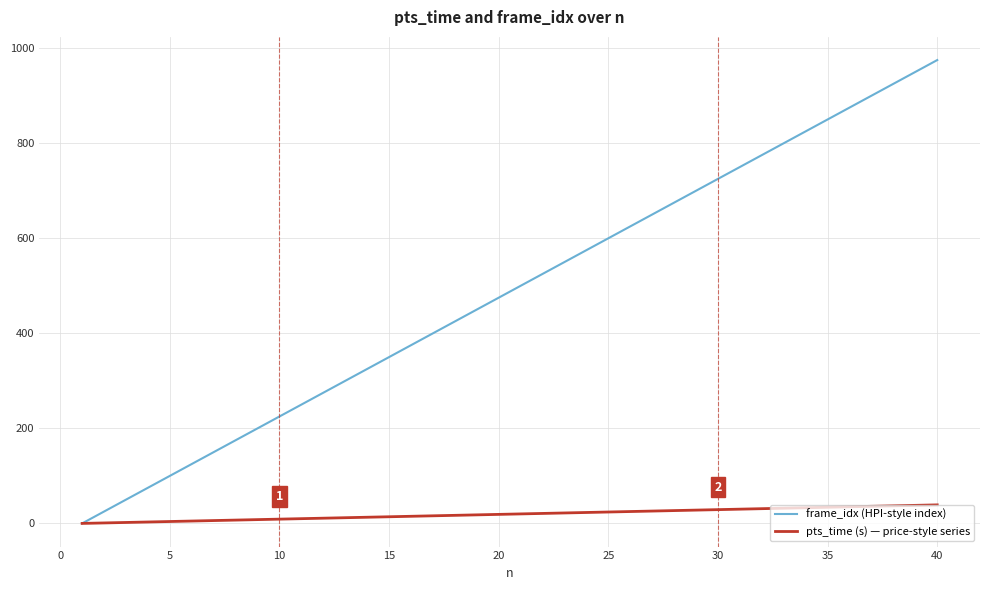

What is the difference between the maximum and second lowest values in the pts_time (s) — price-style series series?

38